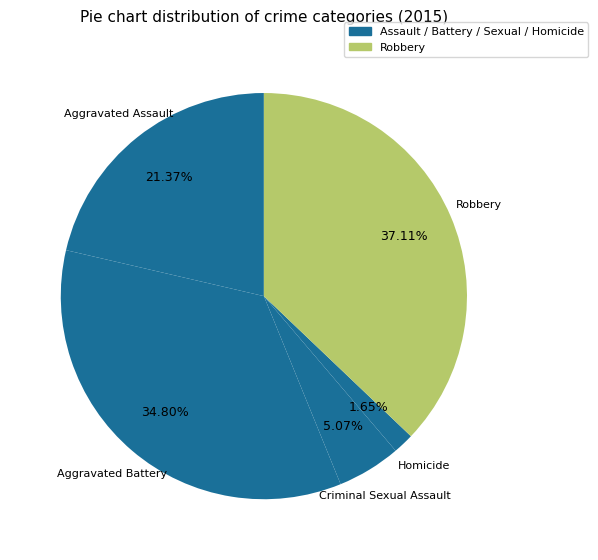

How many slices are in this pie chart?

5